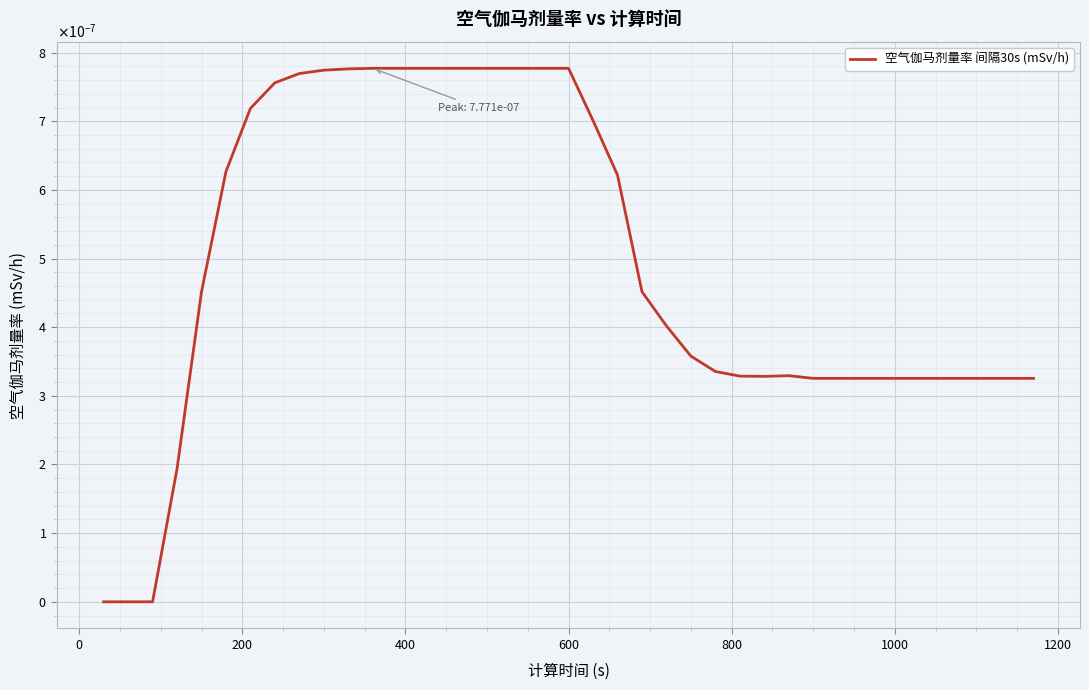

Does the chart have visible grid lines?

Yes